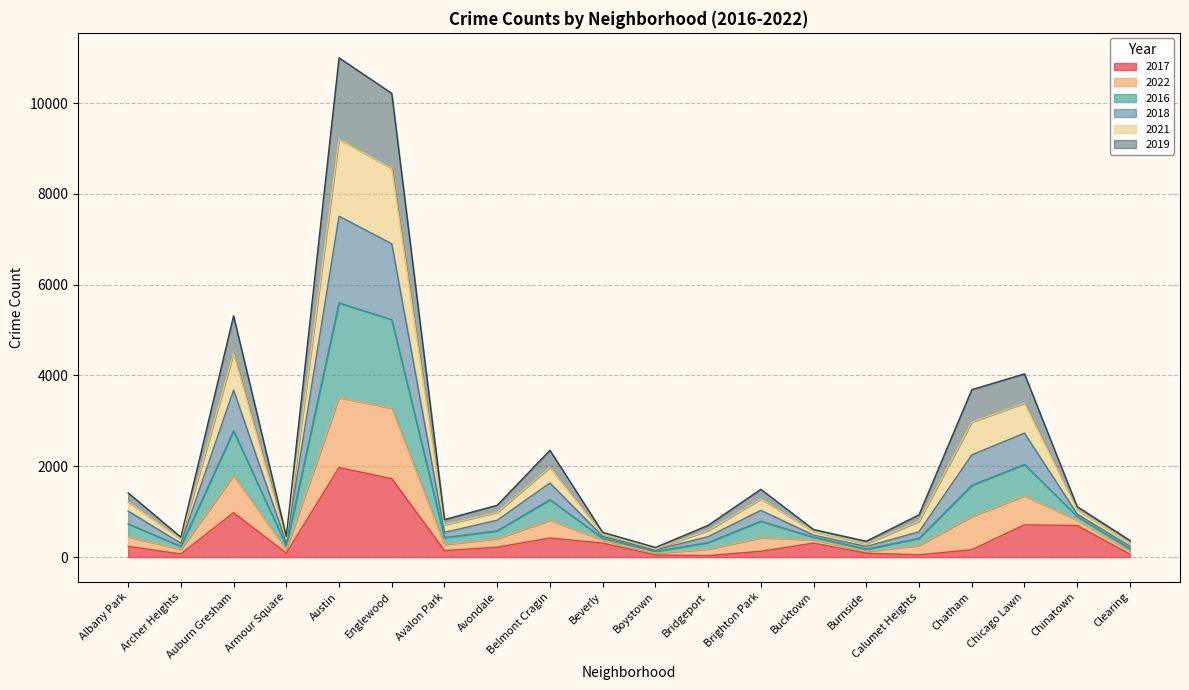

Rank the categories by 2022 value from lowest to highest.

Boystown, Burnside, Clearing, Archer Heights, Armour Square, Beverly, Bucktown, Bridgeport, Avalon Park, Calumet Heights, Chinatown, Avondale, Albany Park, Brighton Park, Belmont Cragin, Chatham, Chicago Lawn, Auburn Gresham, Englewood, Austin